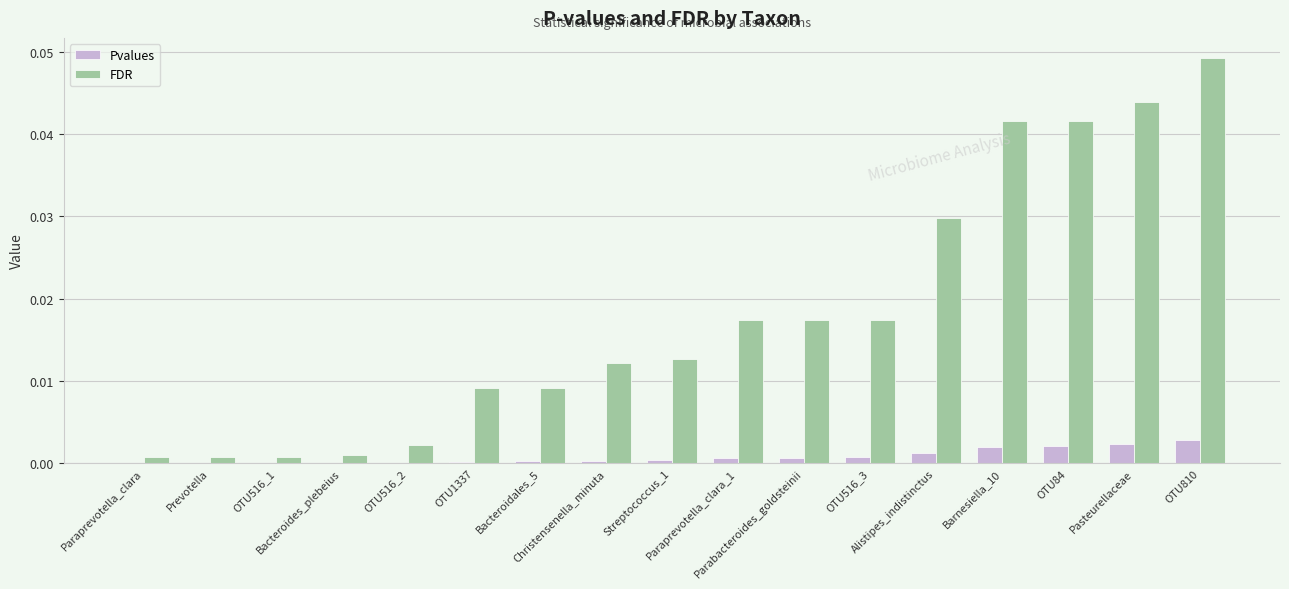

The FDR series shows 0.0 at OTU84. True or false?

True